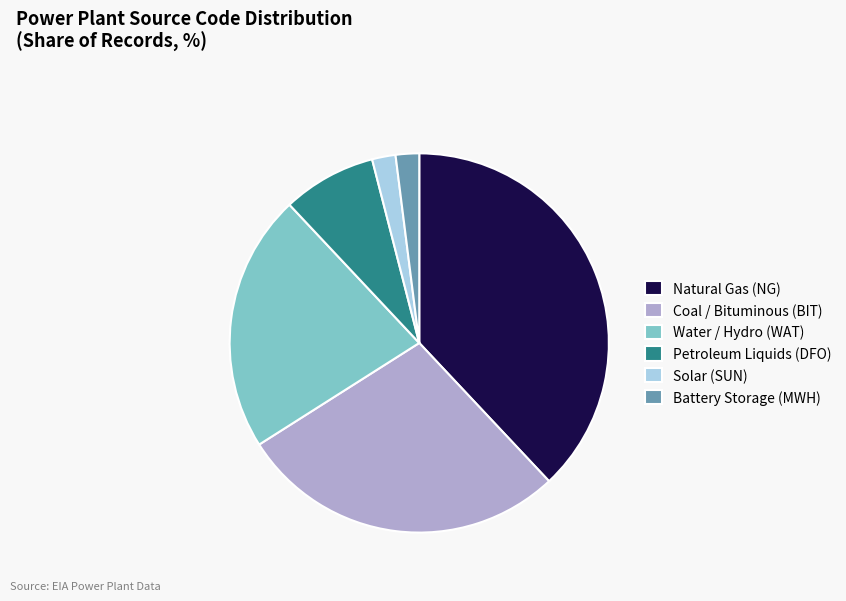

Does Natural Gas (NG) represent more than half of the total?

No